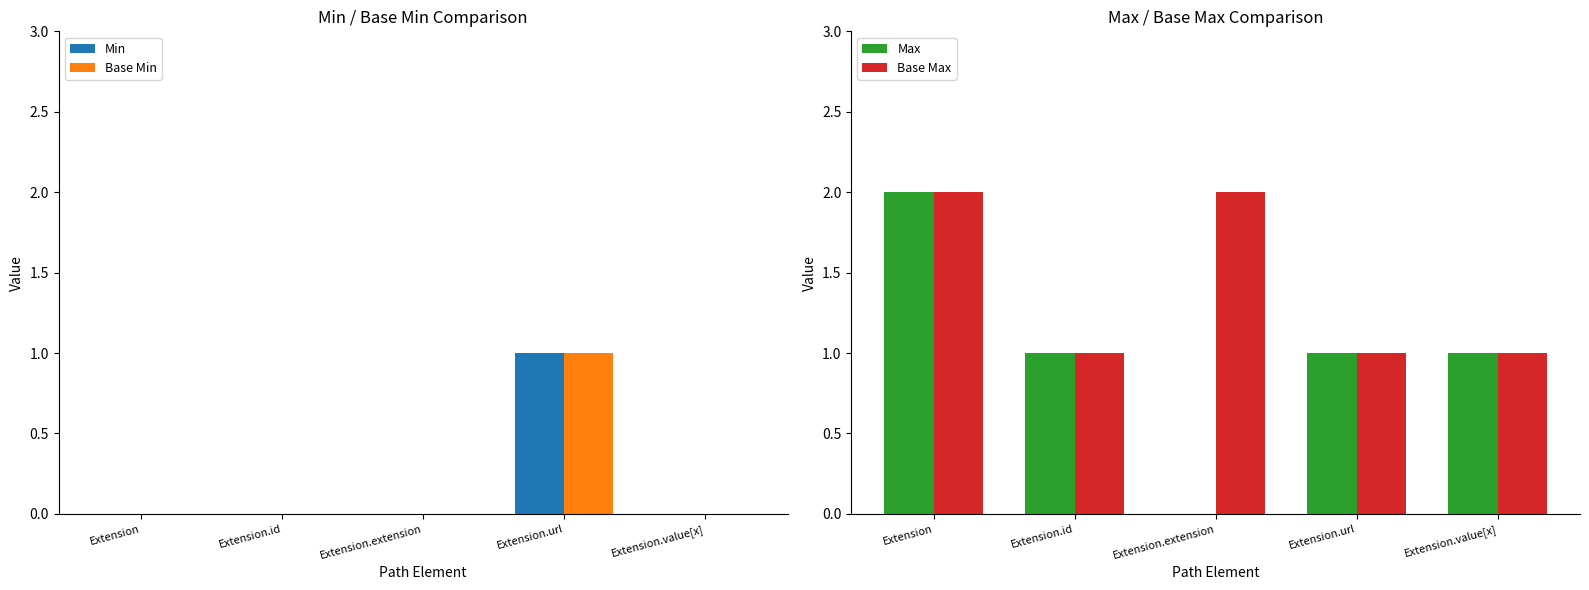

What are all the series names shown in the legend?

Min, Base Min, Max, Base Max